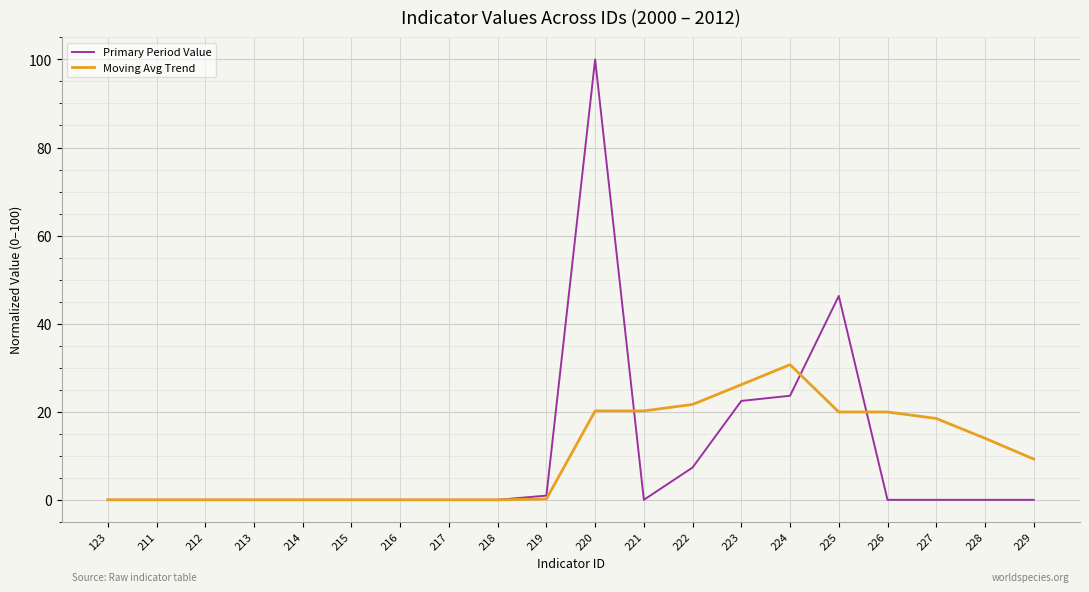

At which category does the chart reach its peak across all series?

220